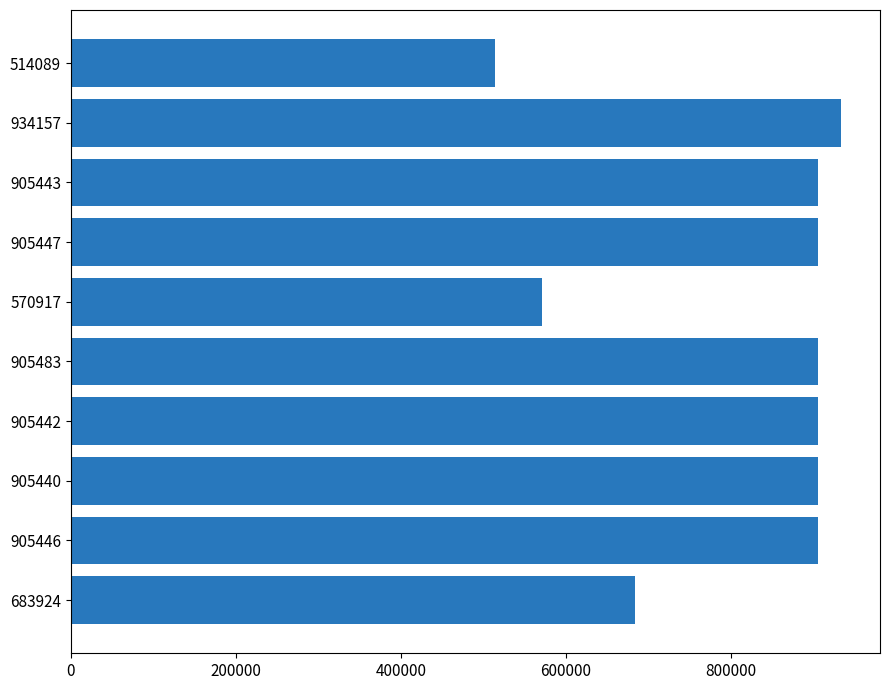

What is the change in value from 934157 to 683924?

-250233